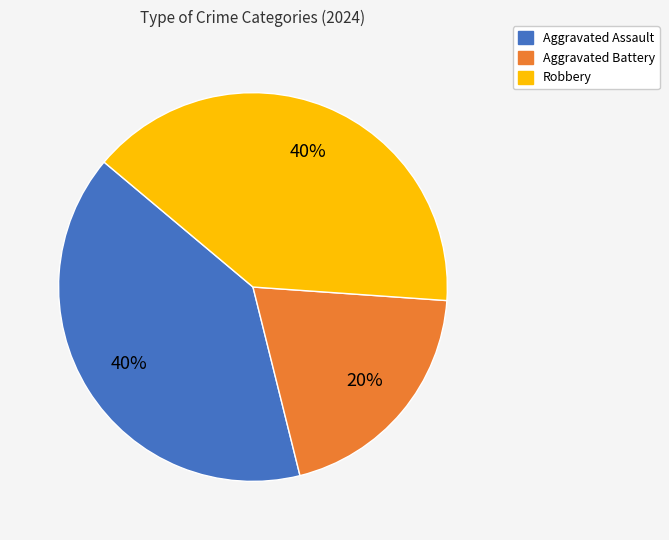

Is there a majority slice in this chart?

No